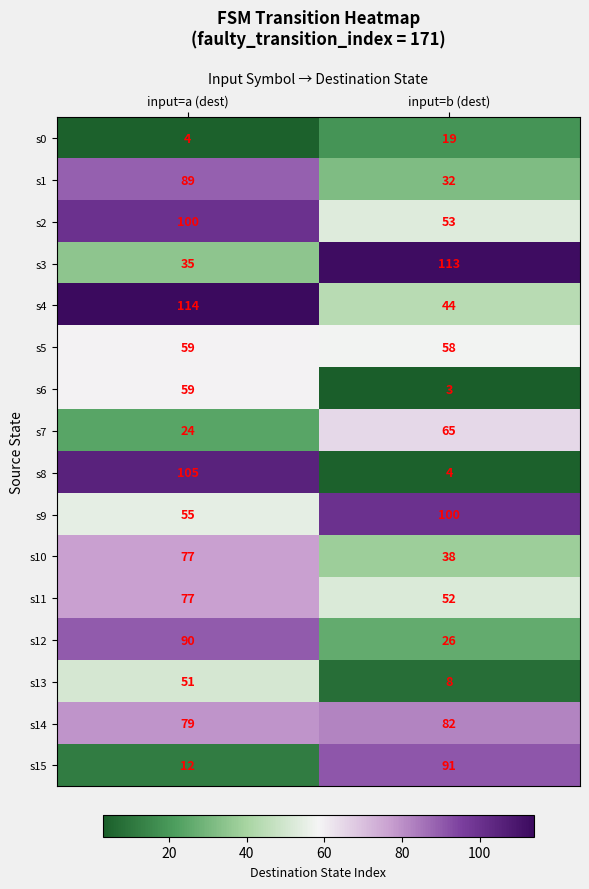

Which series changed the most between input=a (dest) and input=b (dest)?

s8